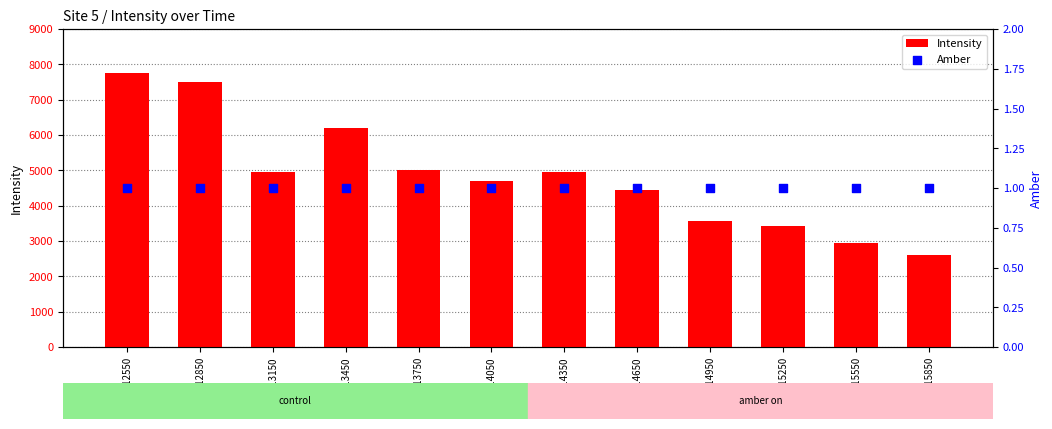

What is the total value across all series at 1692213150?

4955.6